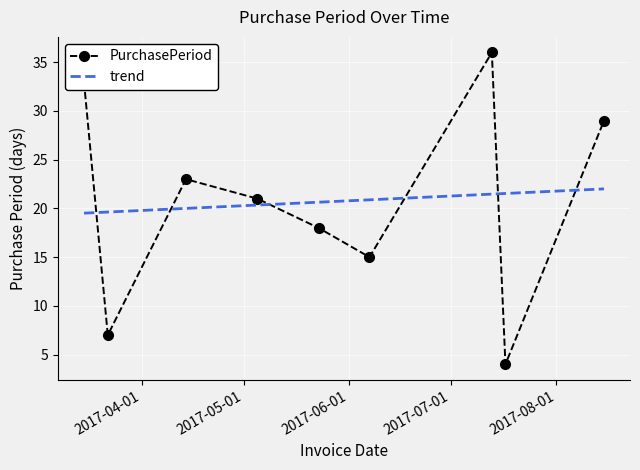

How many interior local peaks (higher than both neighbors) does the data have?

2